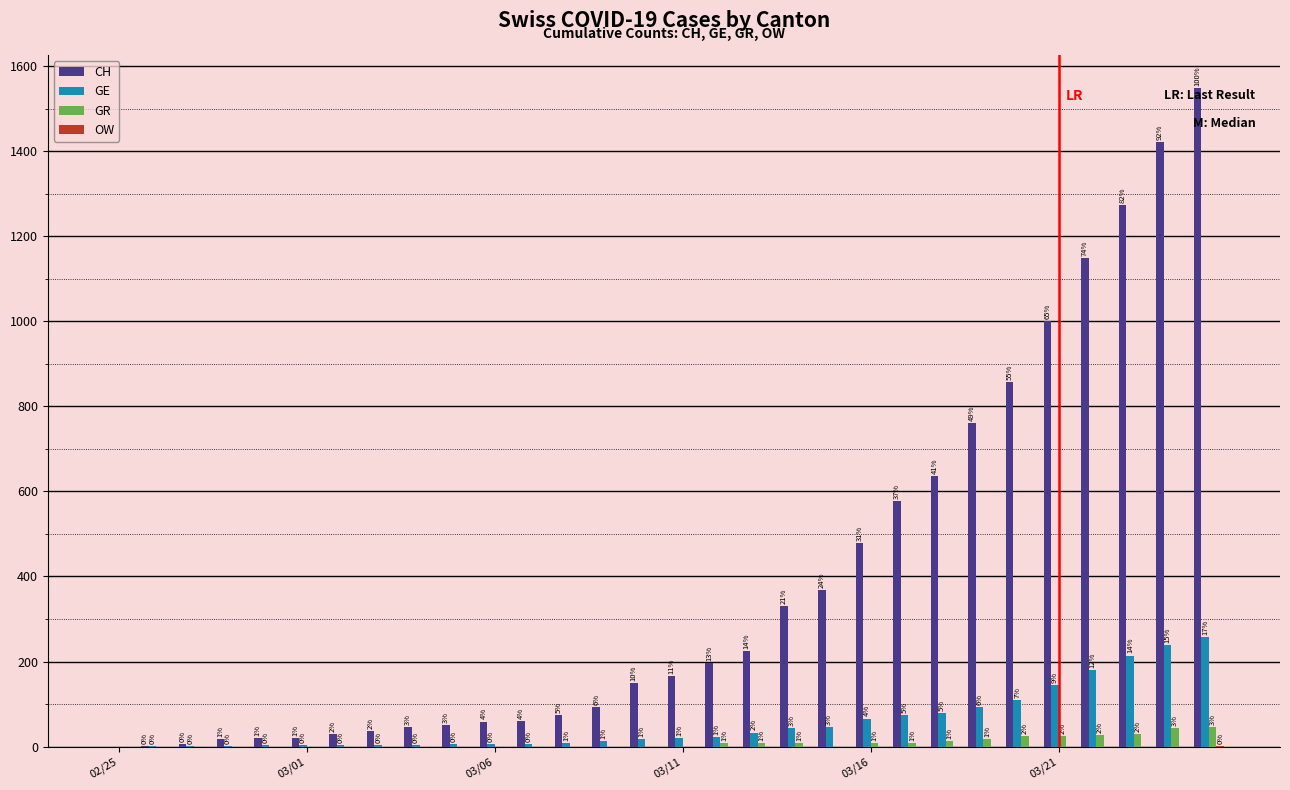

What is the maximum value for GE?

258